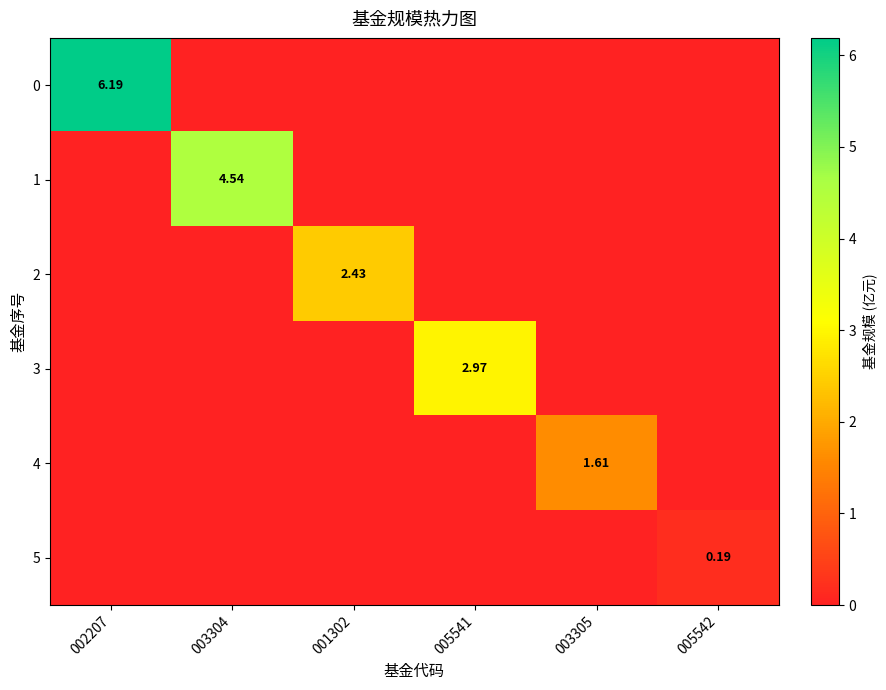

Count the number of data series in this chart.

6